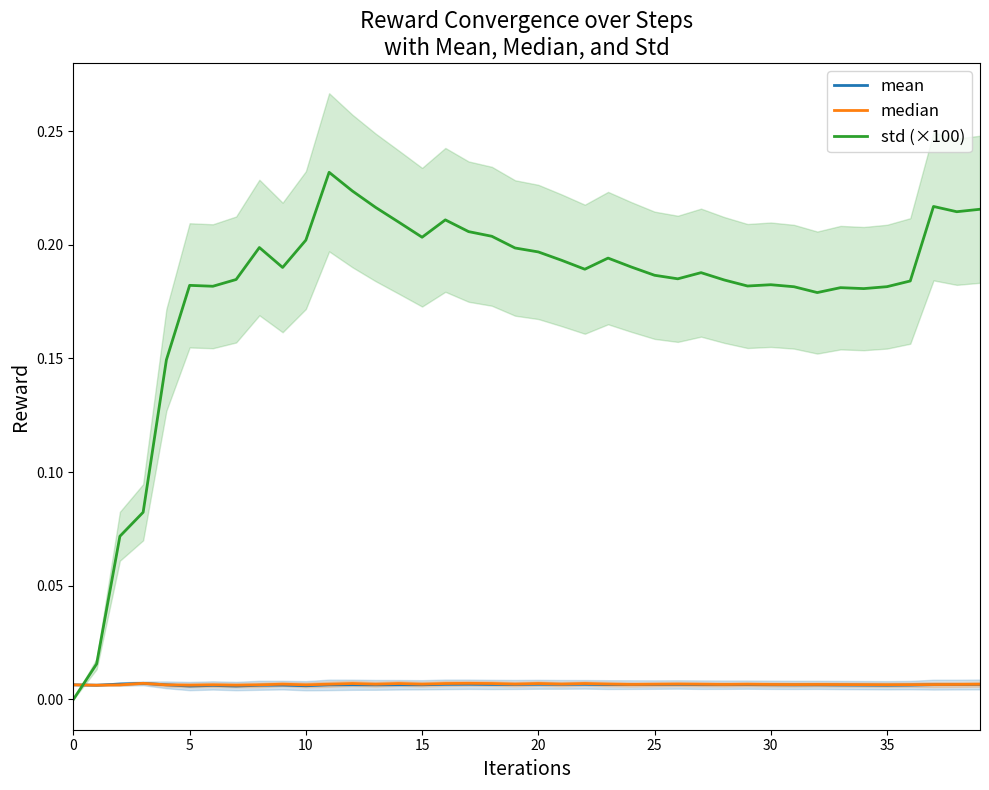

List the series in order of their peak value, lowest first.

mean, median, std (×100)